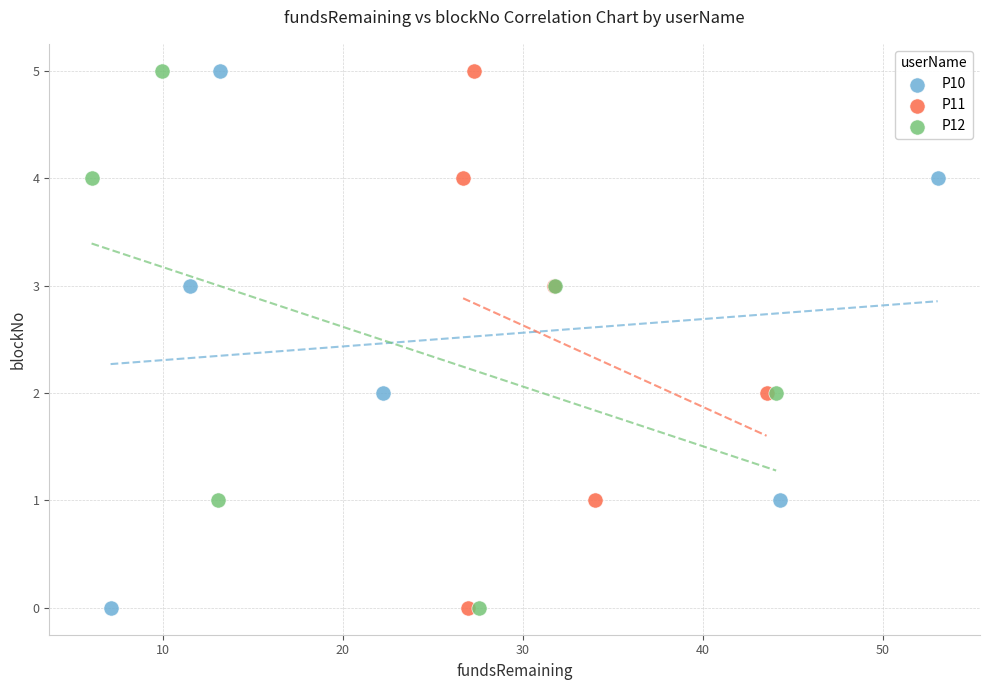

What are all the series names shown in the legend?

P10, P11, P12